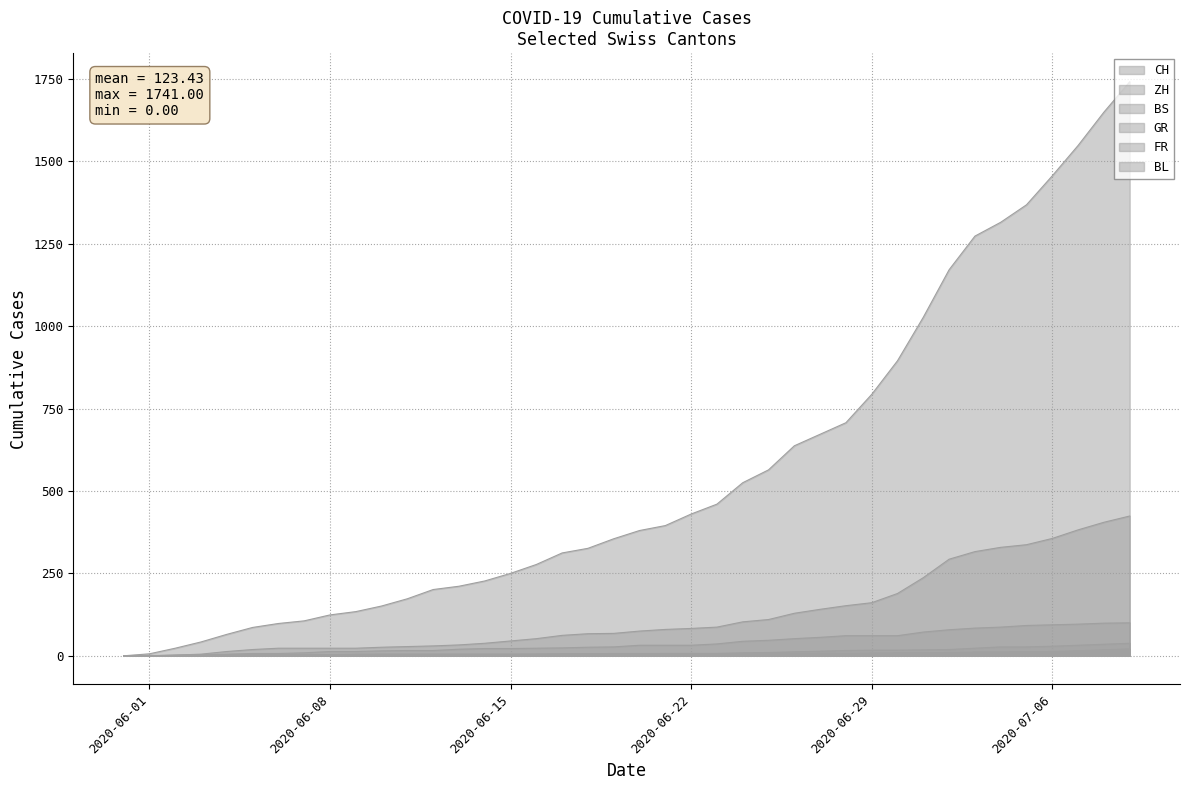

Which has a higher value, 2020-06-25 or 2020-06-10?

2020-06-25